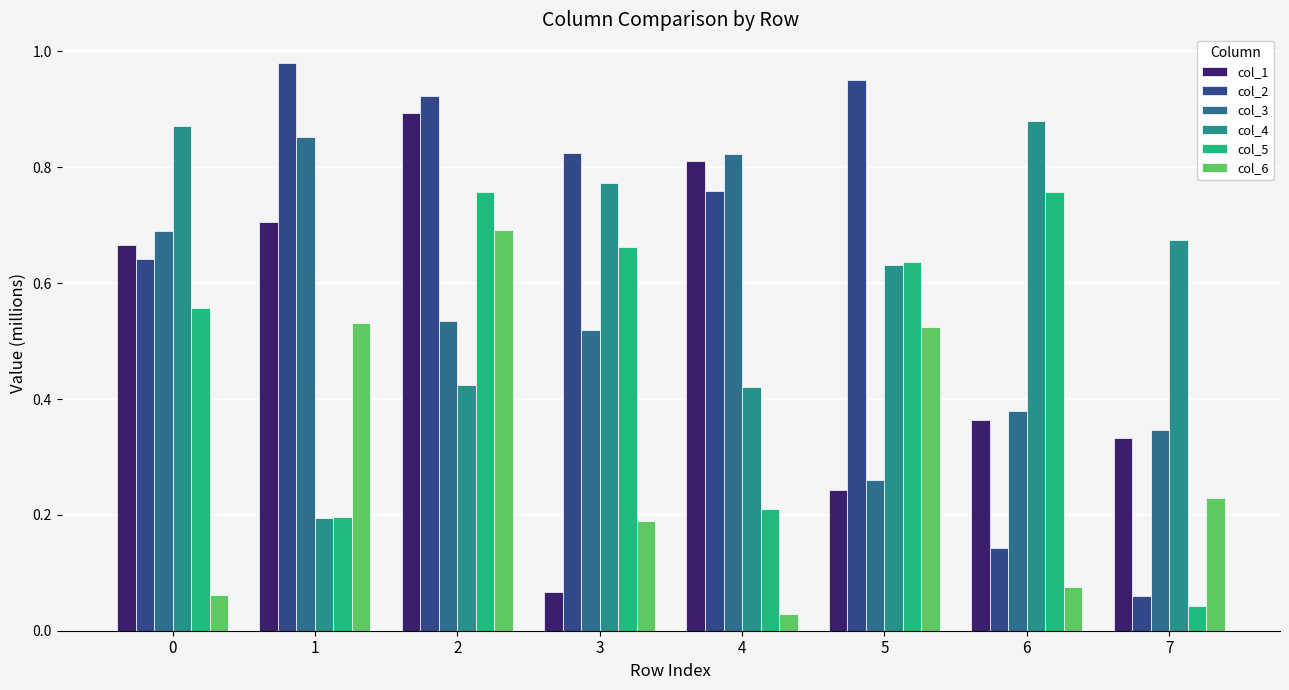

The col_2 series shows 1.1 at 3. True or false?

False